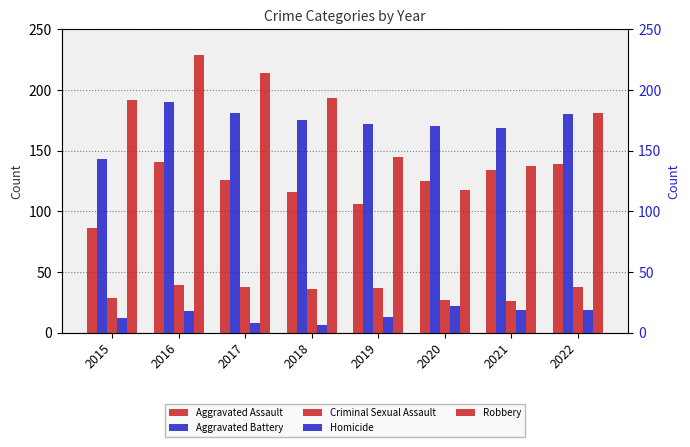

What is the sum of all Homicide values?

117